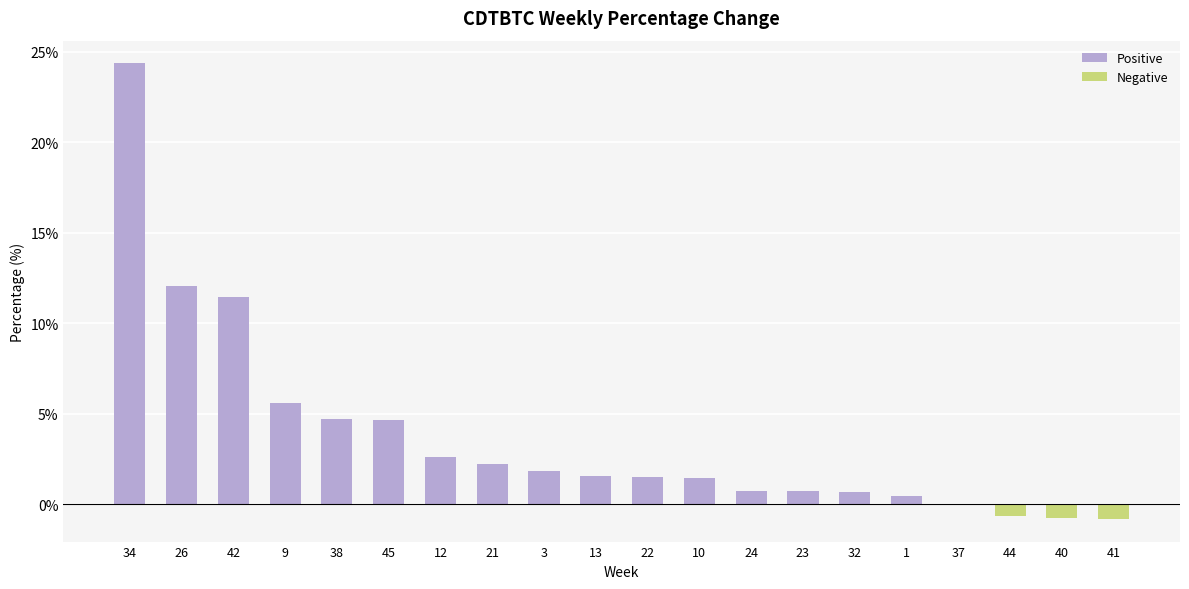

What is the greatest value displayed?

24.3